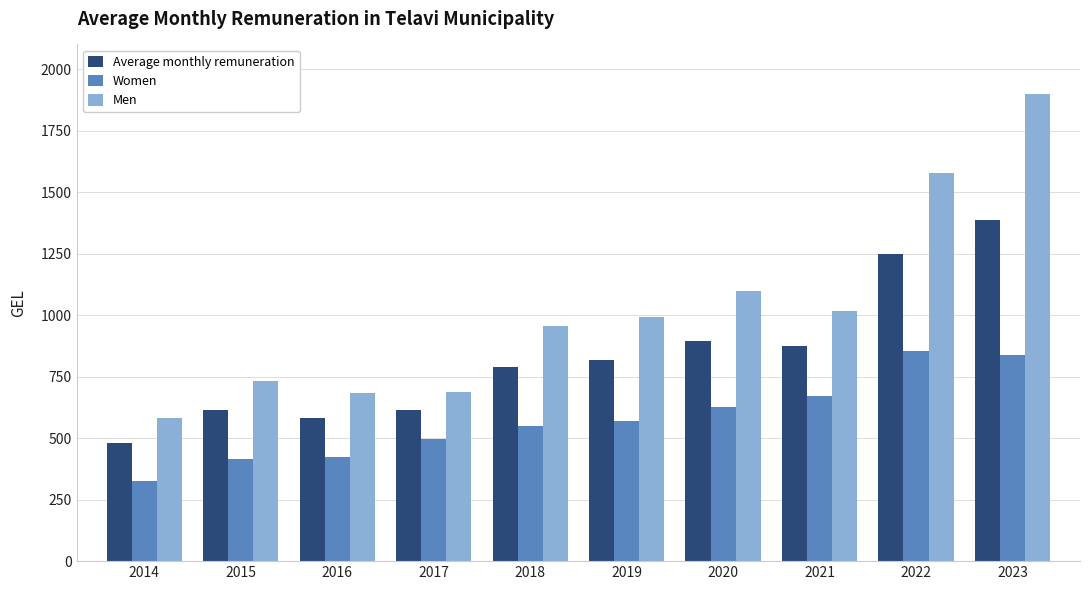

At which label is Men closest to 1239?

2020